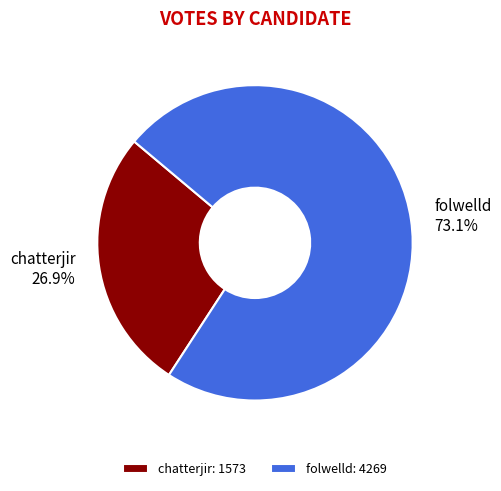

To the nearest percent, what is the difference between the chatterjir and folwelld slice percentages?

46%